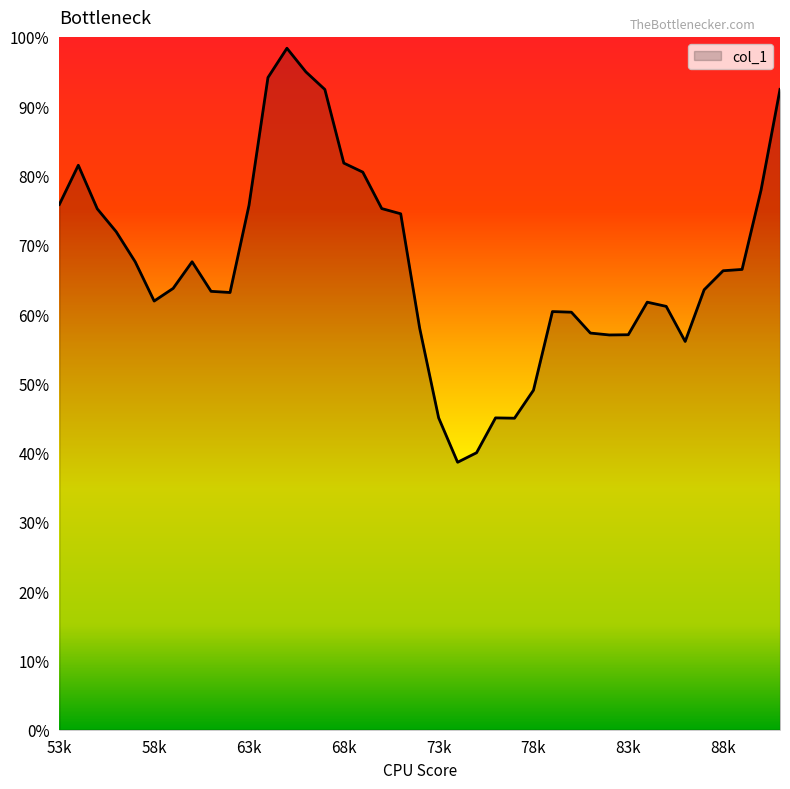

Is this an area chart (filled region under the line)?

Yes